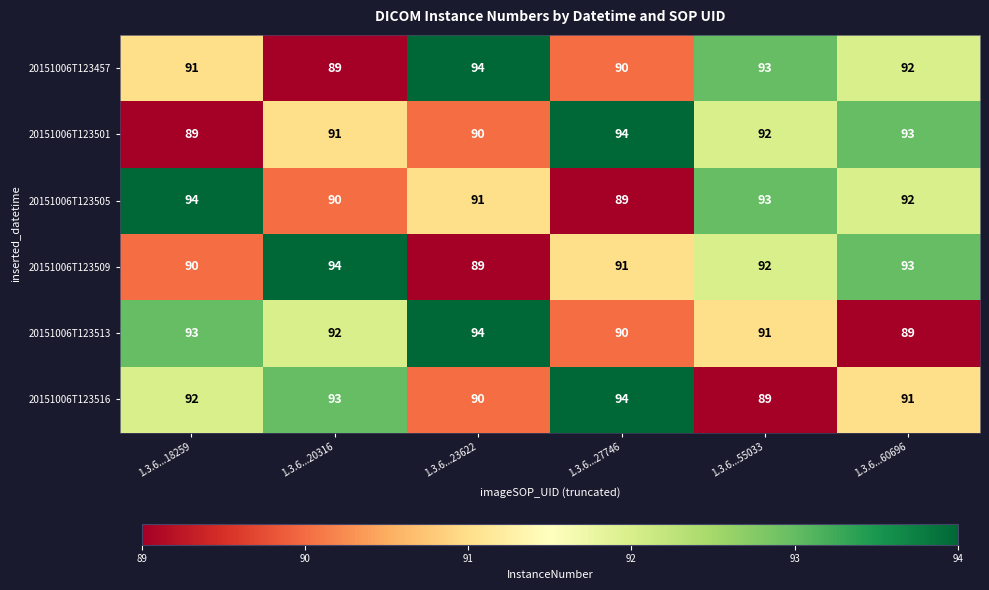

Count the number of categories in the chart.

6